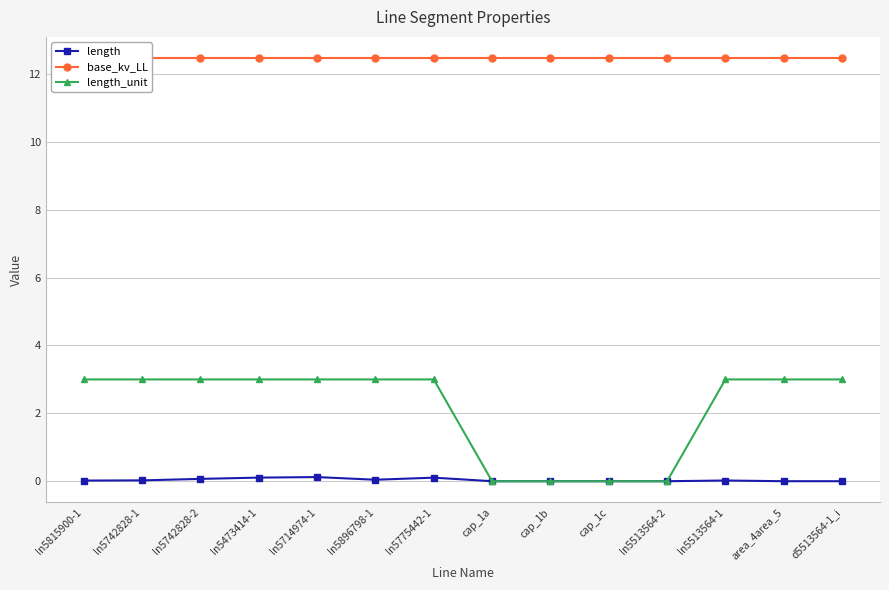

True or false: base_kv_LL and length cross at least once.

False